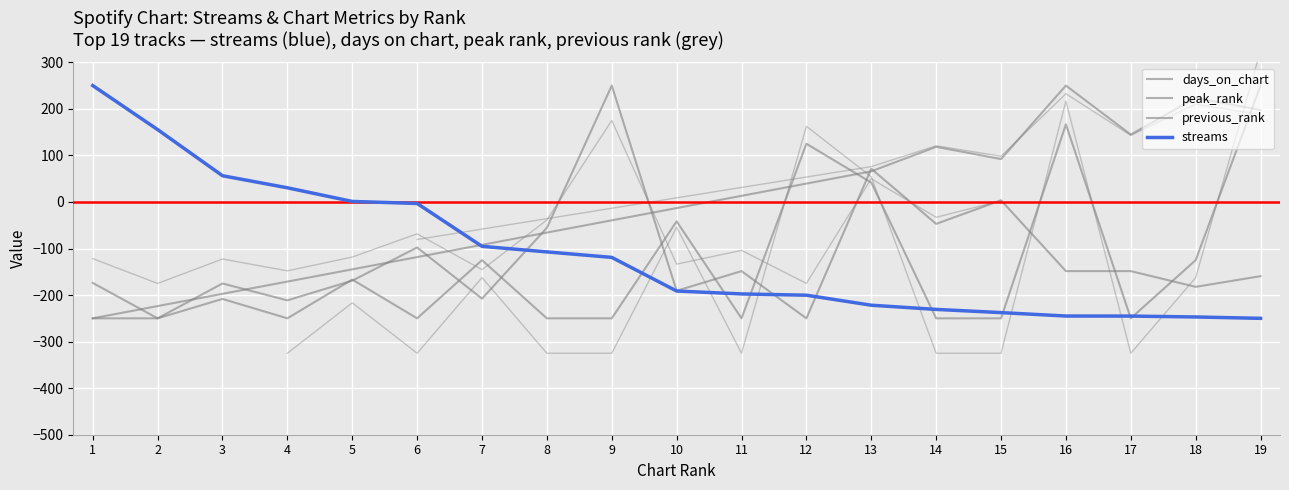

List the labels in order of days_on_chart value, smallest first.

2, 12, 4, 7, 10, 18, 3, 1, 5, 19, 11, 16, 17, 6, 8, 14, 15, 13, 9